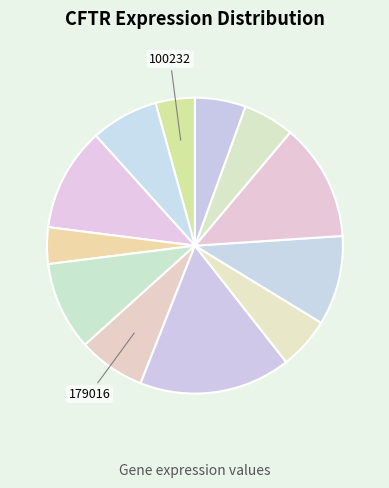

Is there any slice that represents more than half of the pie?

No